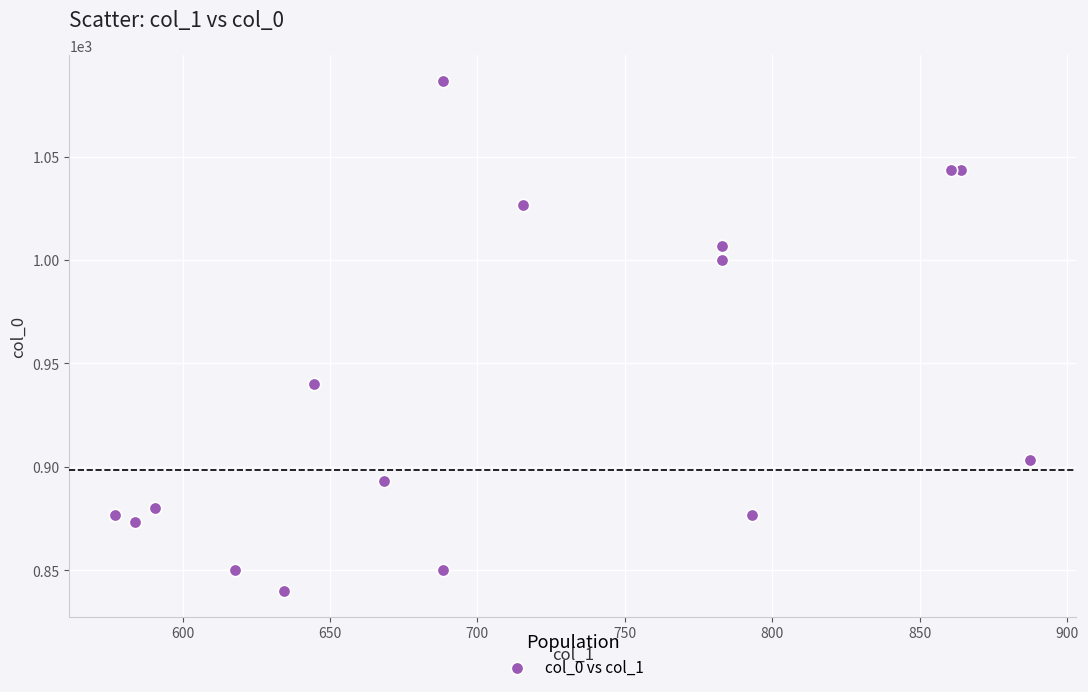

What Y value in the scatter plot is closest to 963?

940.0